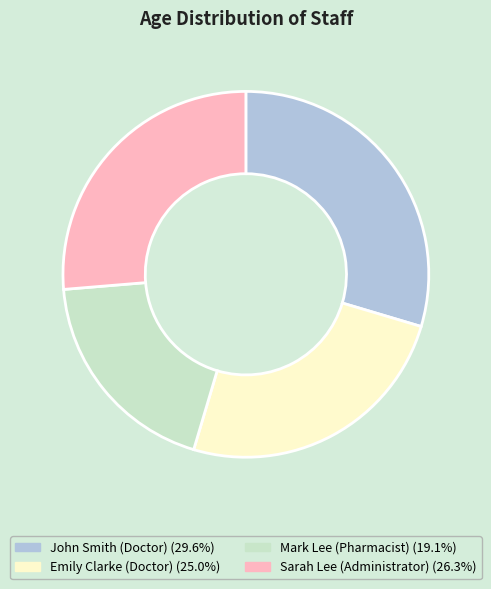

Approximately how many times larger is the value at John Smith (Doctor) compared to Emily Clarke (Doctor)?

1.2